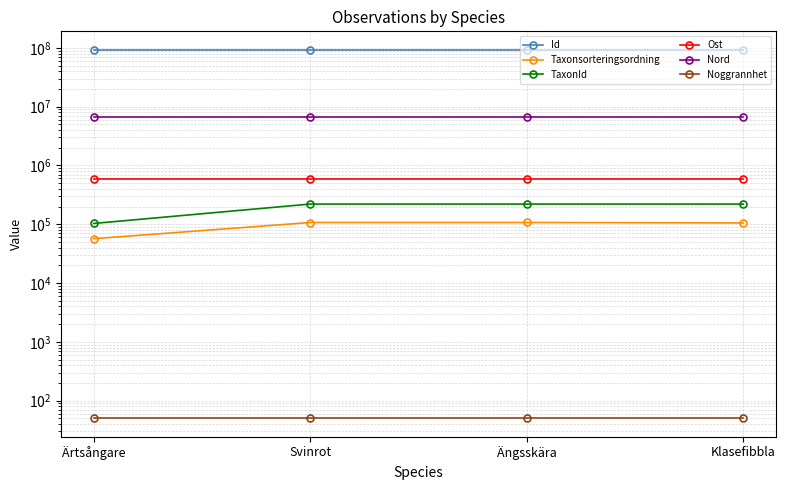

Is it true that Noggrannhet equals 50.0 at Svinrot?

True